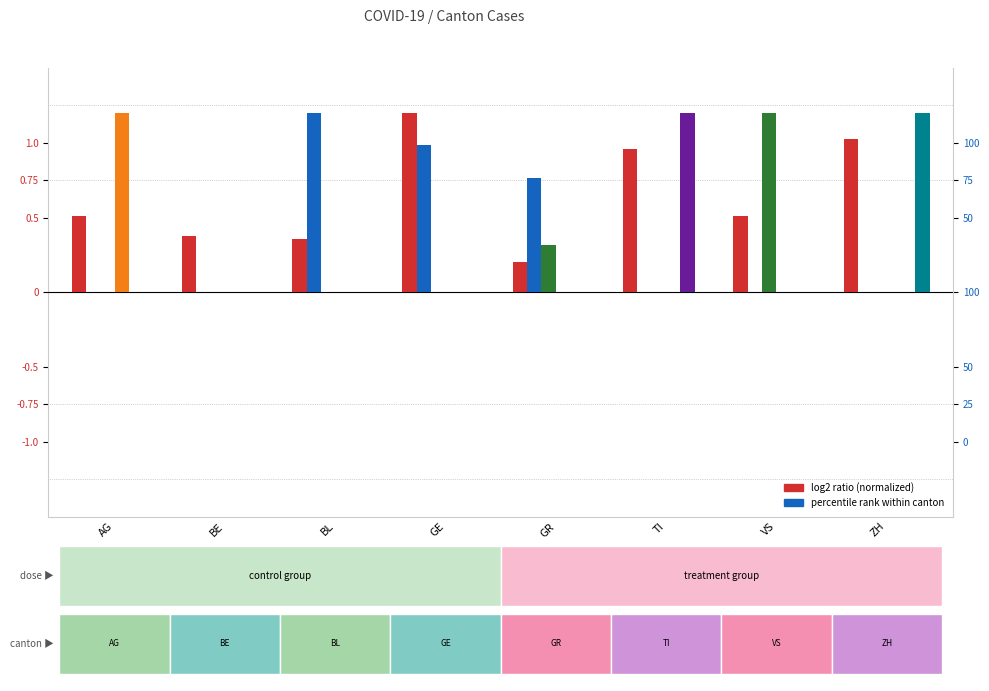

What is the total value across all series at BE?

37.8